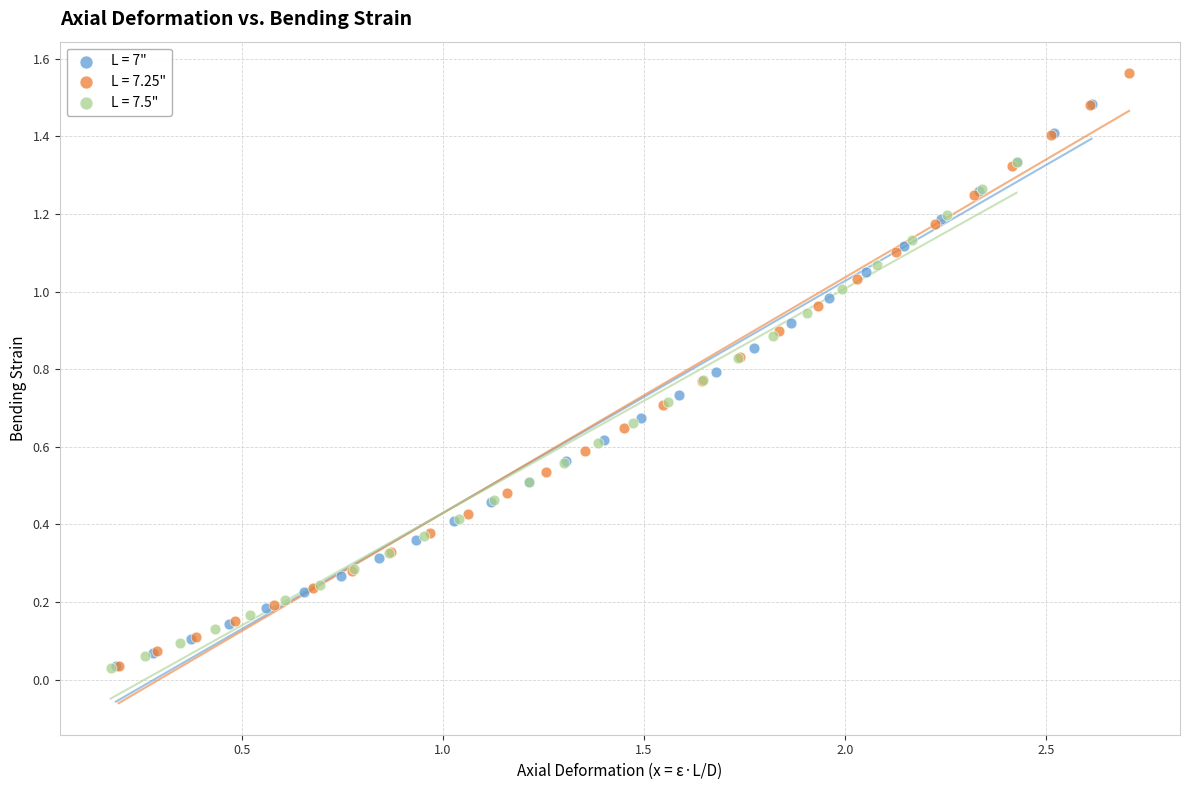

Which series has the widest spread of Y values?

L = 7.25"